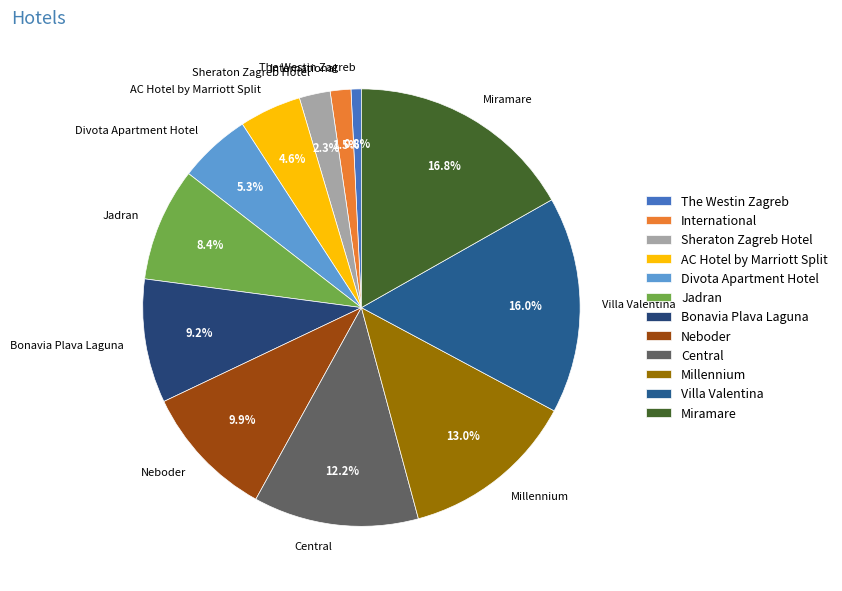

True or false: Villa Valentina accounts for 16% of the total.

True